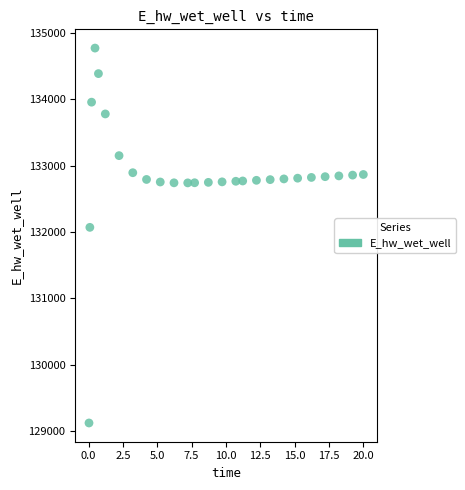

What is the range of X values (max minus min)?

20.0